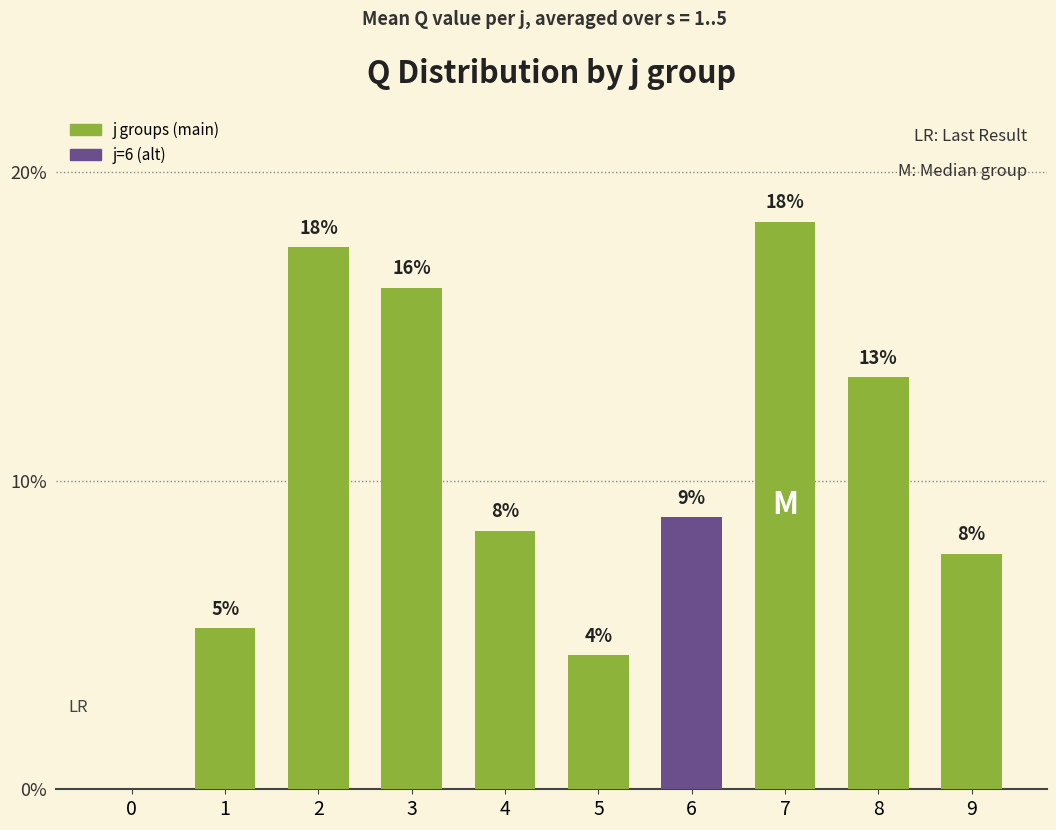

At which label does the data first exceed 8?

2